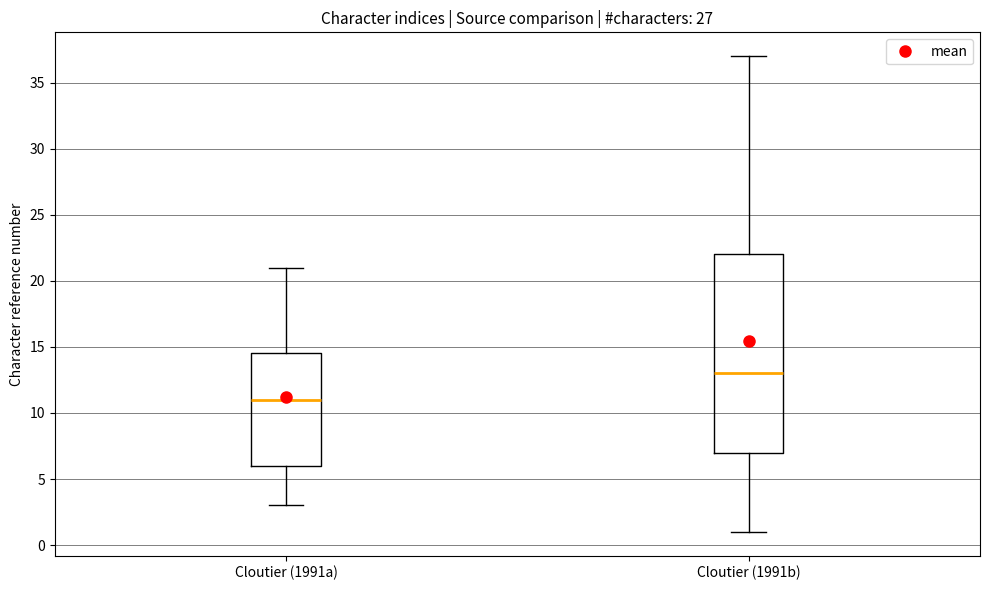

Comparing the boxes themselves (not the whiskers), which one is the tallest?

Cloutier (1991b)